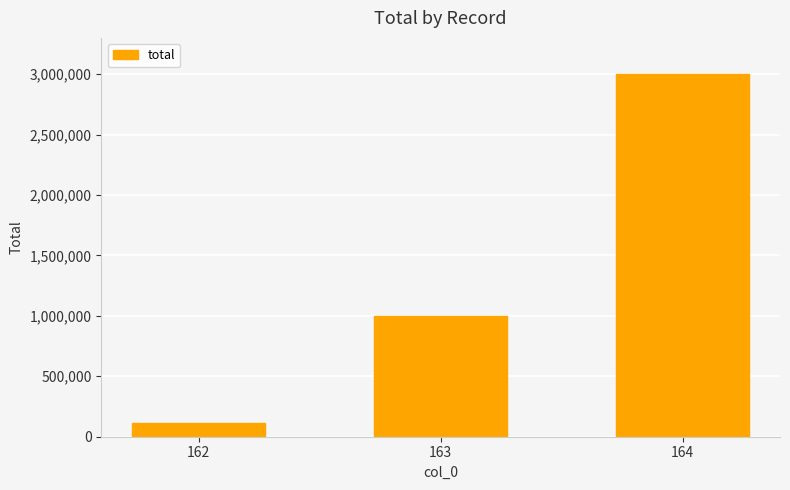

What is the minimum value shown in the chart?

114378